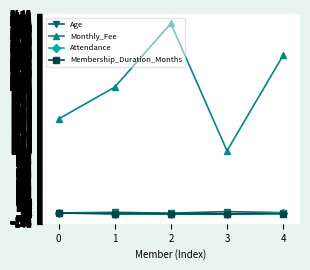

What is the value of the Monthly_Fee point at the 1st from the left?

1500